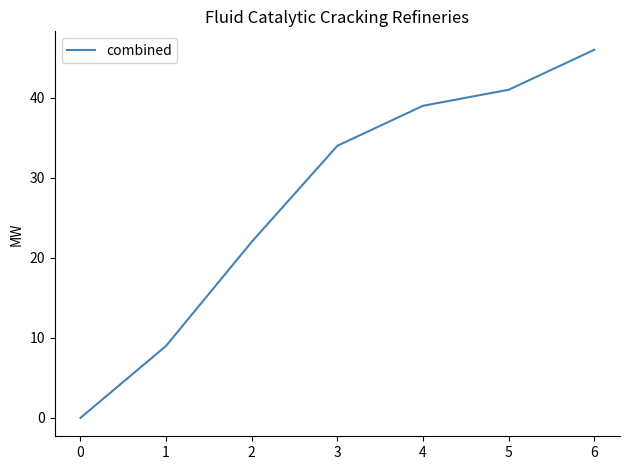

Rank the categories by value from highest to lowest.

6, 5, 4, 3, 2, 1, 0